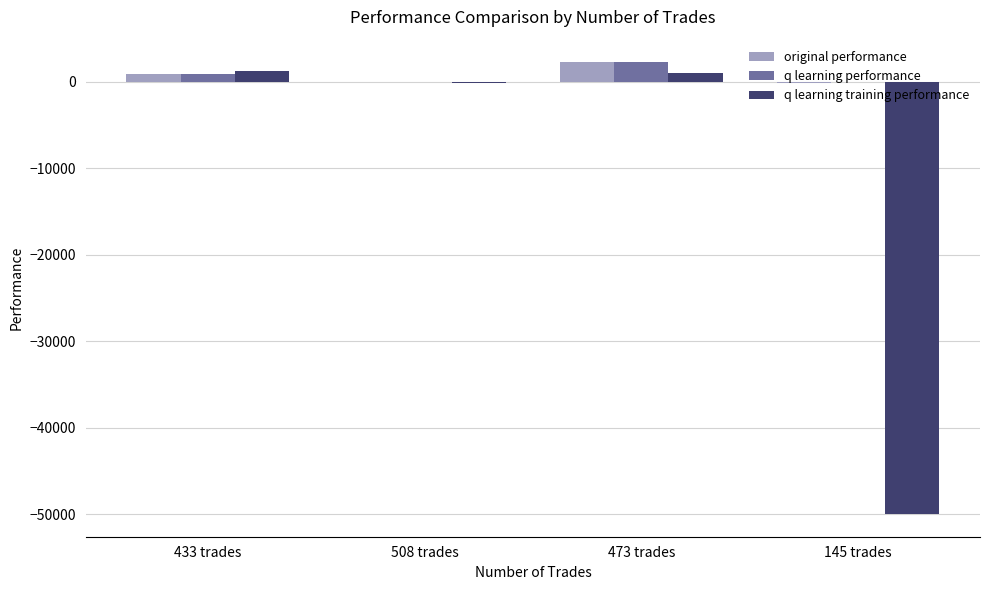

What is the highest value of the original performance series?

2252.6